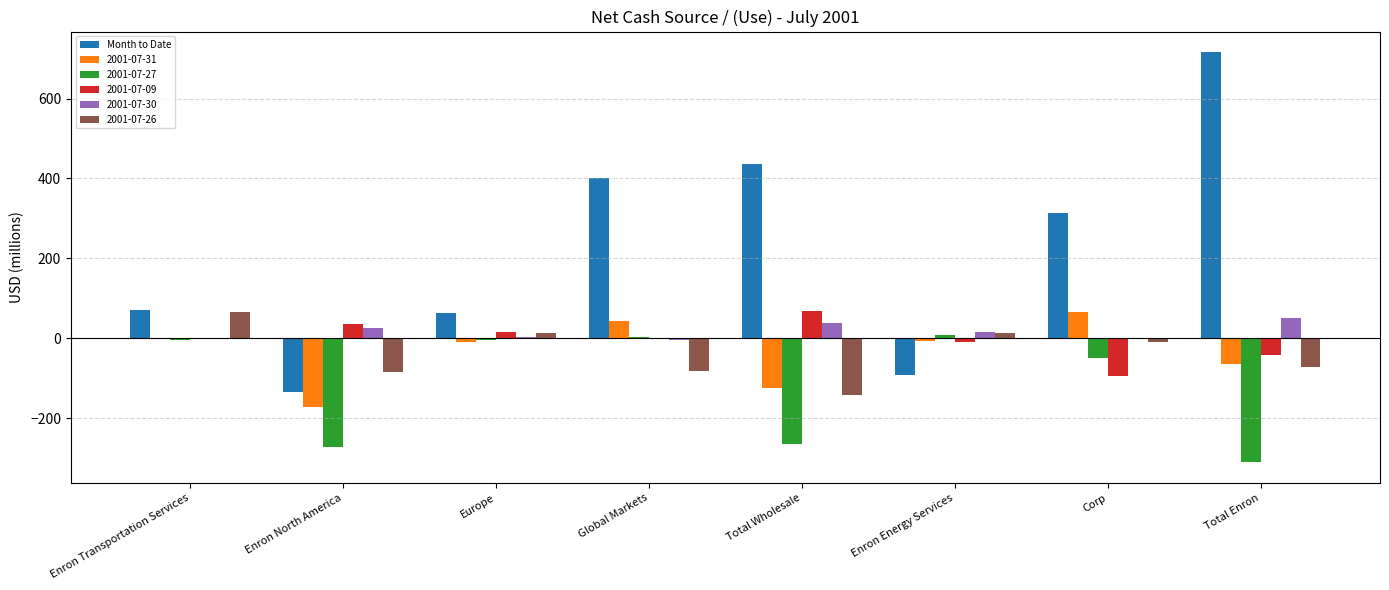

What is the sum of all 2001-07-27 values?

-895.6